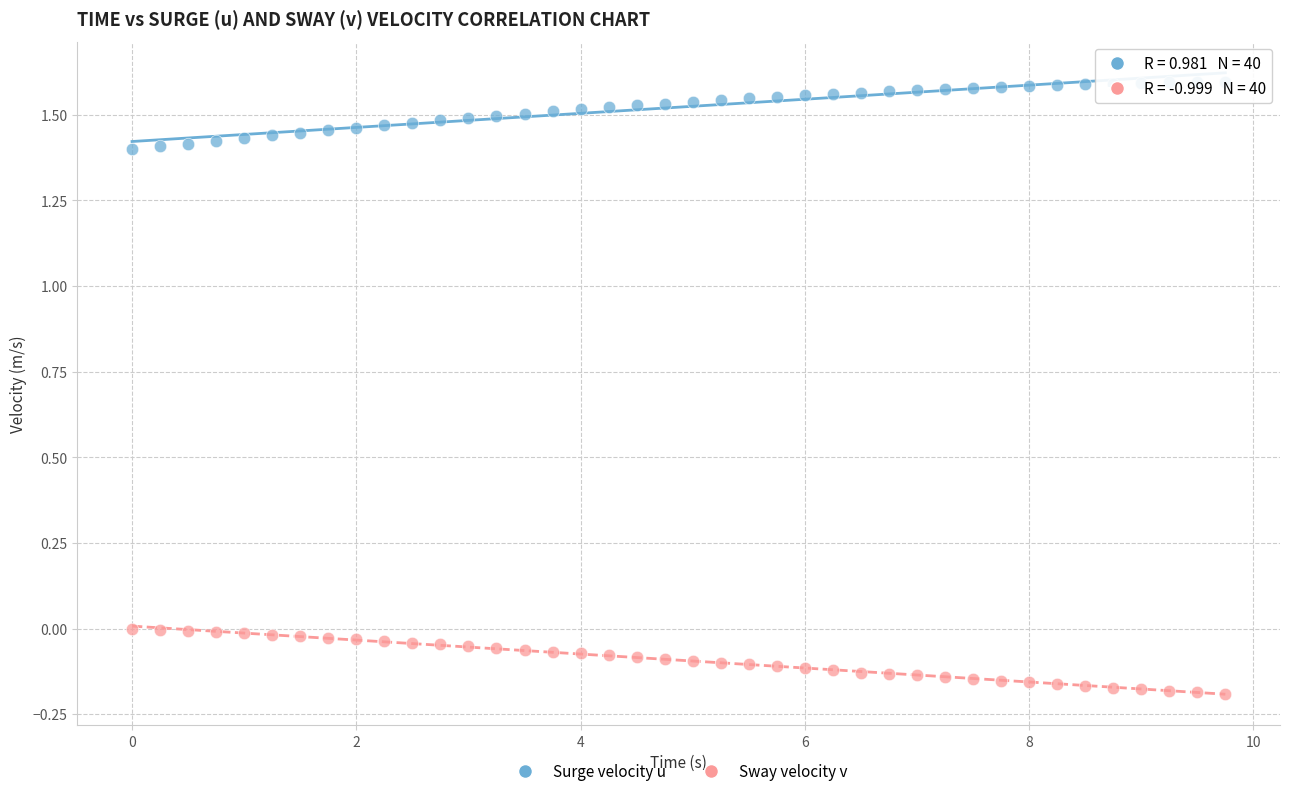

Across all data points, what is the range of X values (max minus min)?

9.8